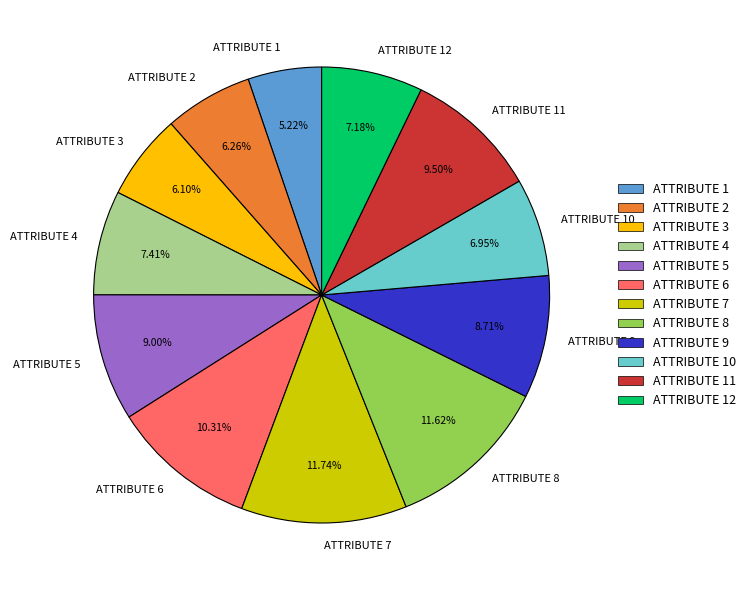

Which has a higher value, ATTRIBUTE 1 or ATTRIBUTE 11?

ATTRIBUTE 11